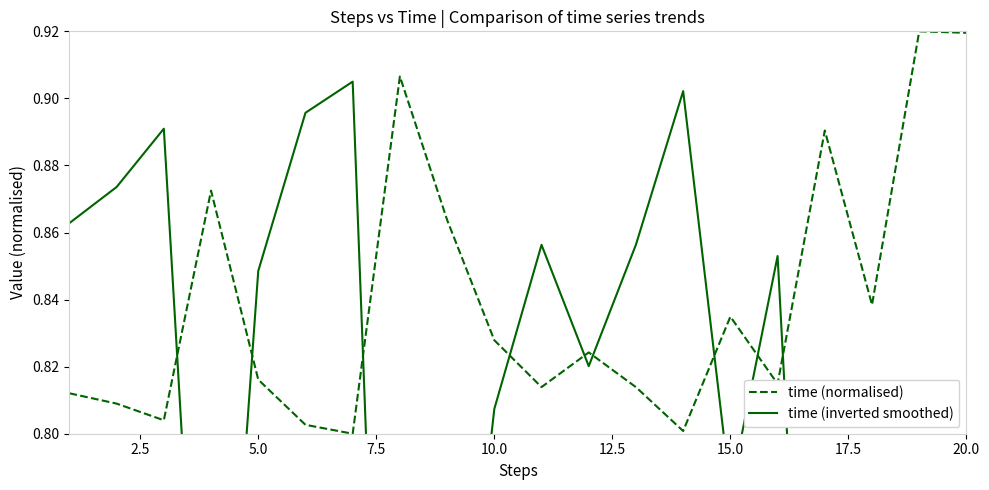

Is this an area chart (filled region under the line)?

No